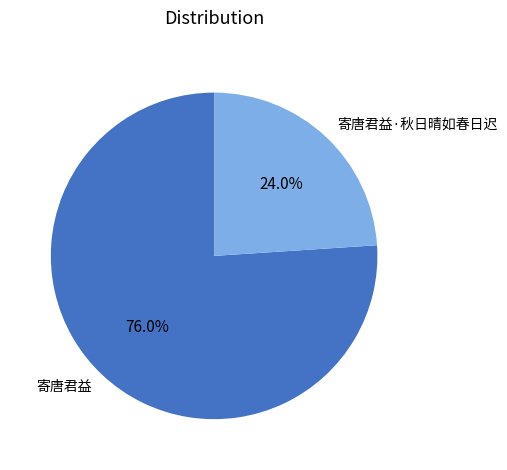

Count the number of slices in the pie.

2